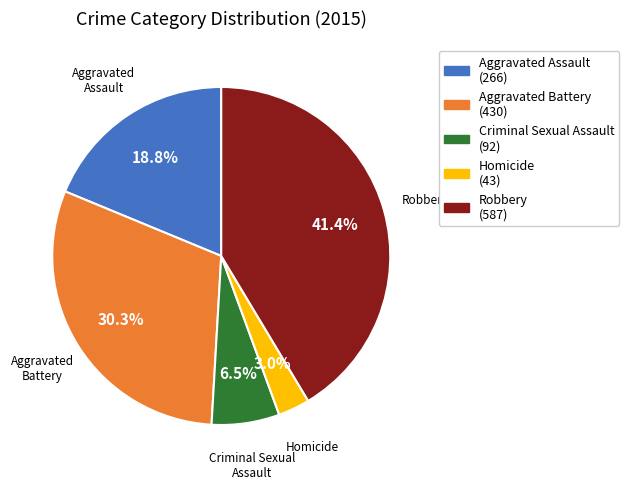

What percentage is the Aggravated Assault slice, to the nearest percent?

19%